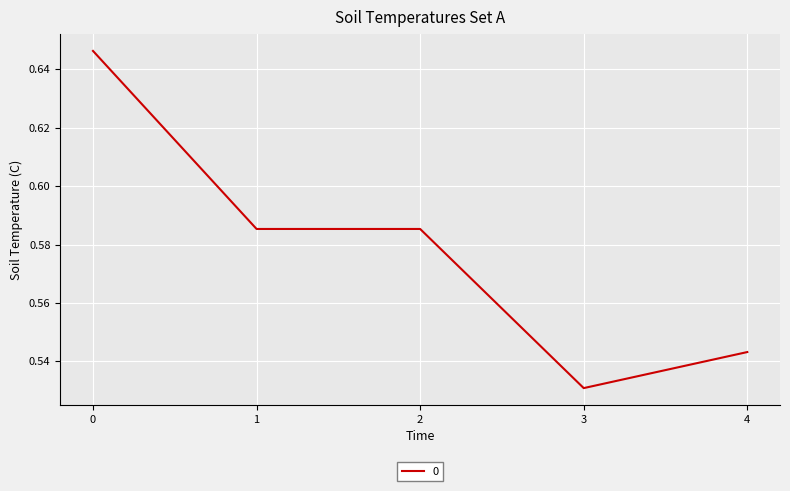

The chart shows a value of 1.0 at 1. True or false?

False